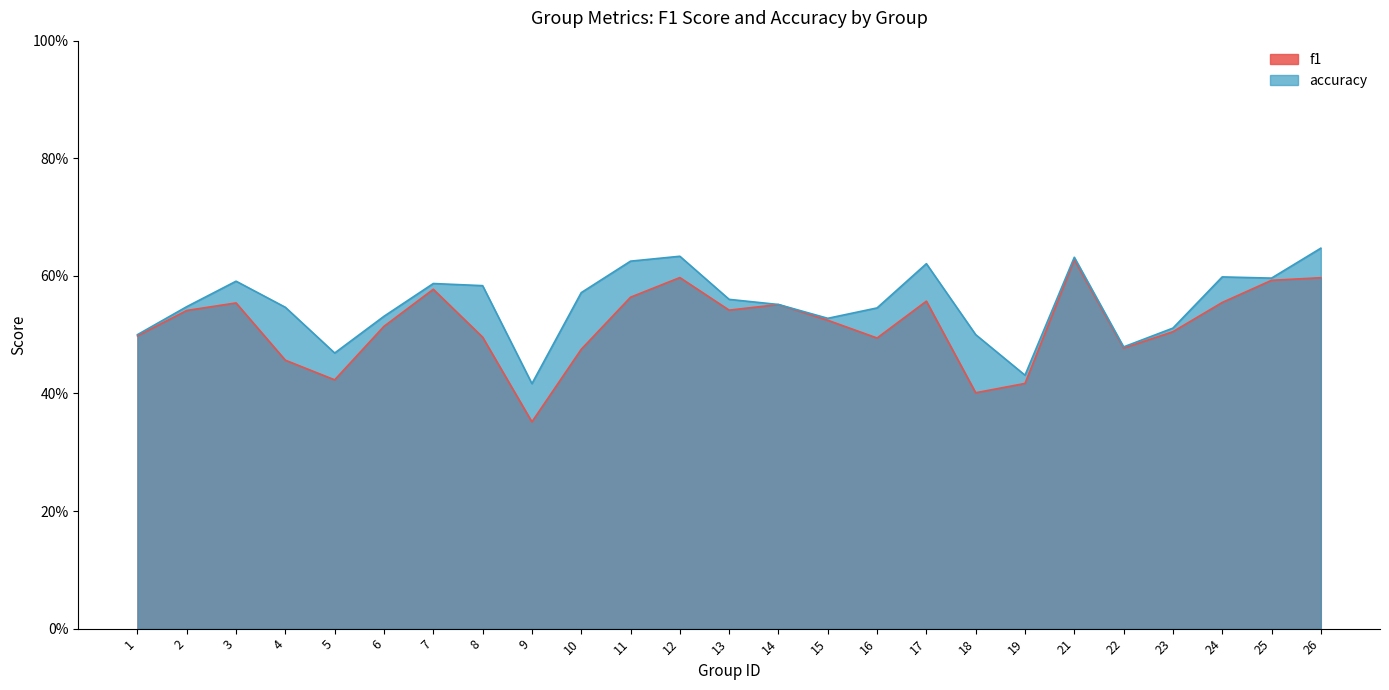

Reading left to right, transcribe all the data shown in this chart.

f1: 1=0.5	2=0.5	3=0.6	4=0.5	5=0.4	6=0.5	7=0.6	8=0.5	9=0.4	10=0.5	11=0.6	12=0.6	13=0.5	14=0.6	15=0.5	16=0.5	17=0.6	18=0.4	19=0.4	21=0.6	22=0.5	23=0.5	24=0.6	25=0.6	26=0.6
accuracy: 1=0.5	2=0.5	3=0.6	4=0.5	5=0.5	6=0.5	7=0.6	8=0.6	9=0.4	10=0.6	11=0.6	12=0.6	13=0.6	14=0.6	15=0.5	16=0.5	17=0.6	18=0.5	19=0.4	21=0.6	22=0.5	23=0.5	24=0.6	25=0.6	26=0.6